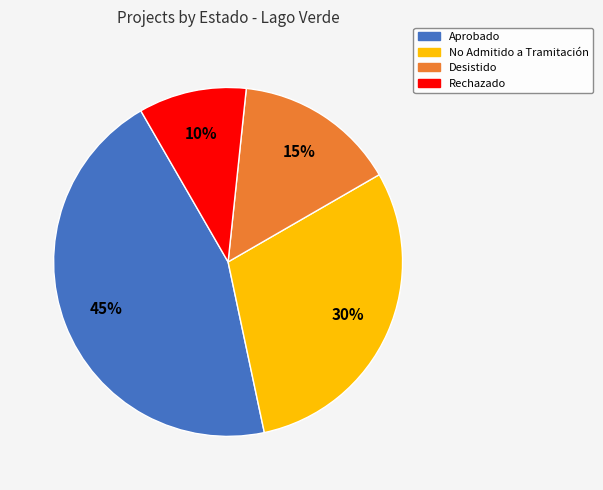

To the nearest percent, what percentage of the pie is No Admitido a Tramitación?

30%